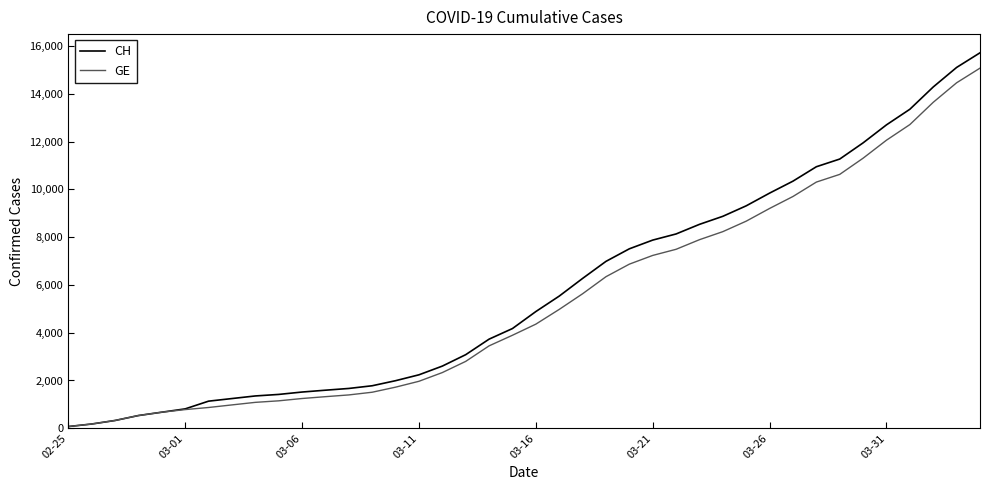

What is the highest value of the CH series?

15719